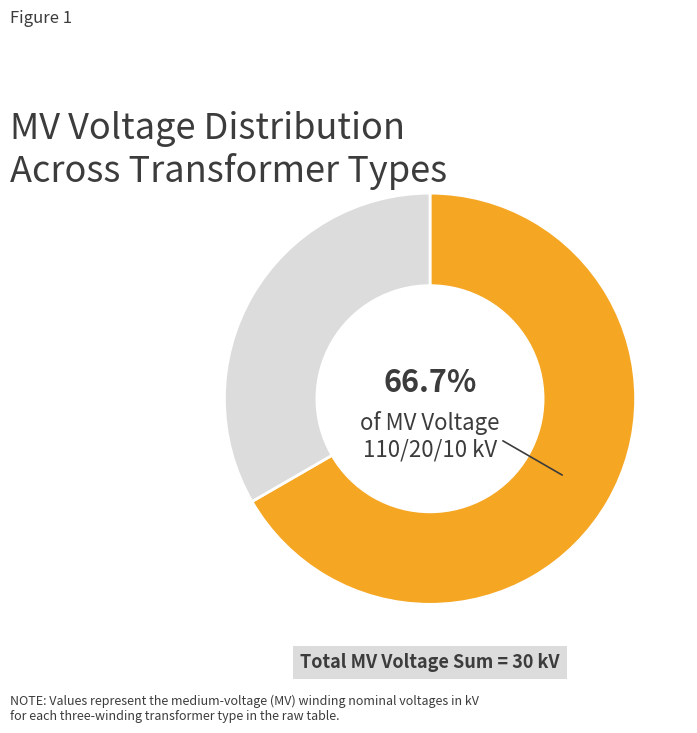

Is there any slice that represents more than half of the pie?

Yes